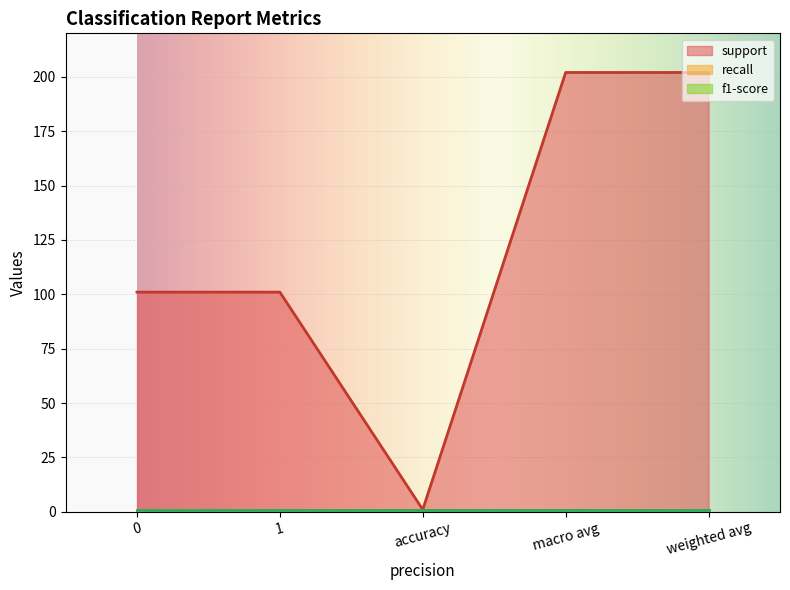

How many lines are shown in the chart?

3